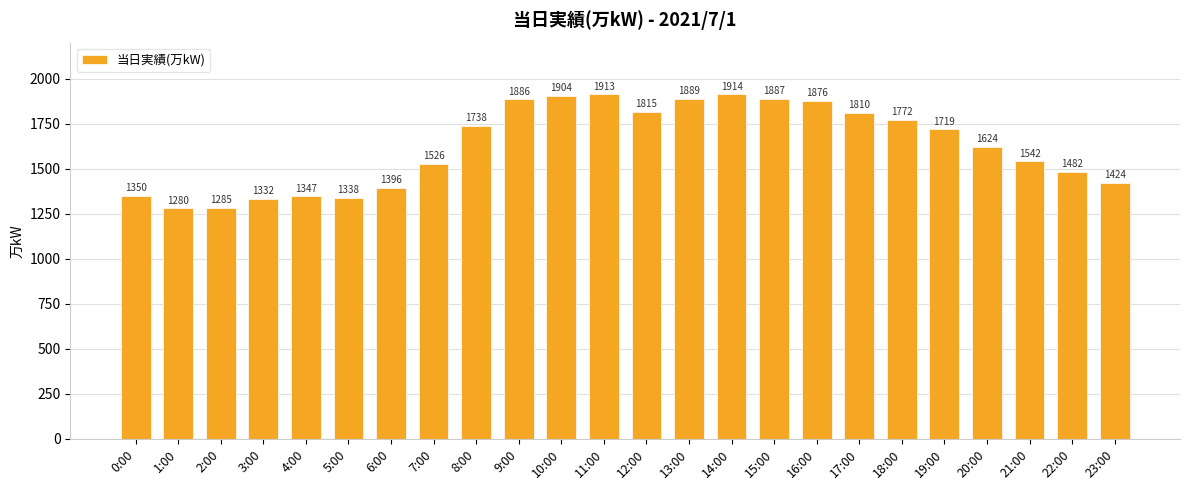

Approximately how many times larger is the value at 7:00 compared to 1:00?

1.2